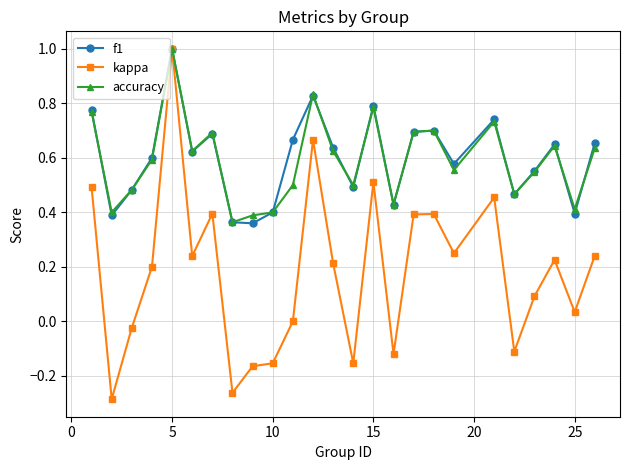

How many interior local peaks does the f1 series have?

7